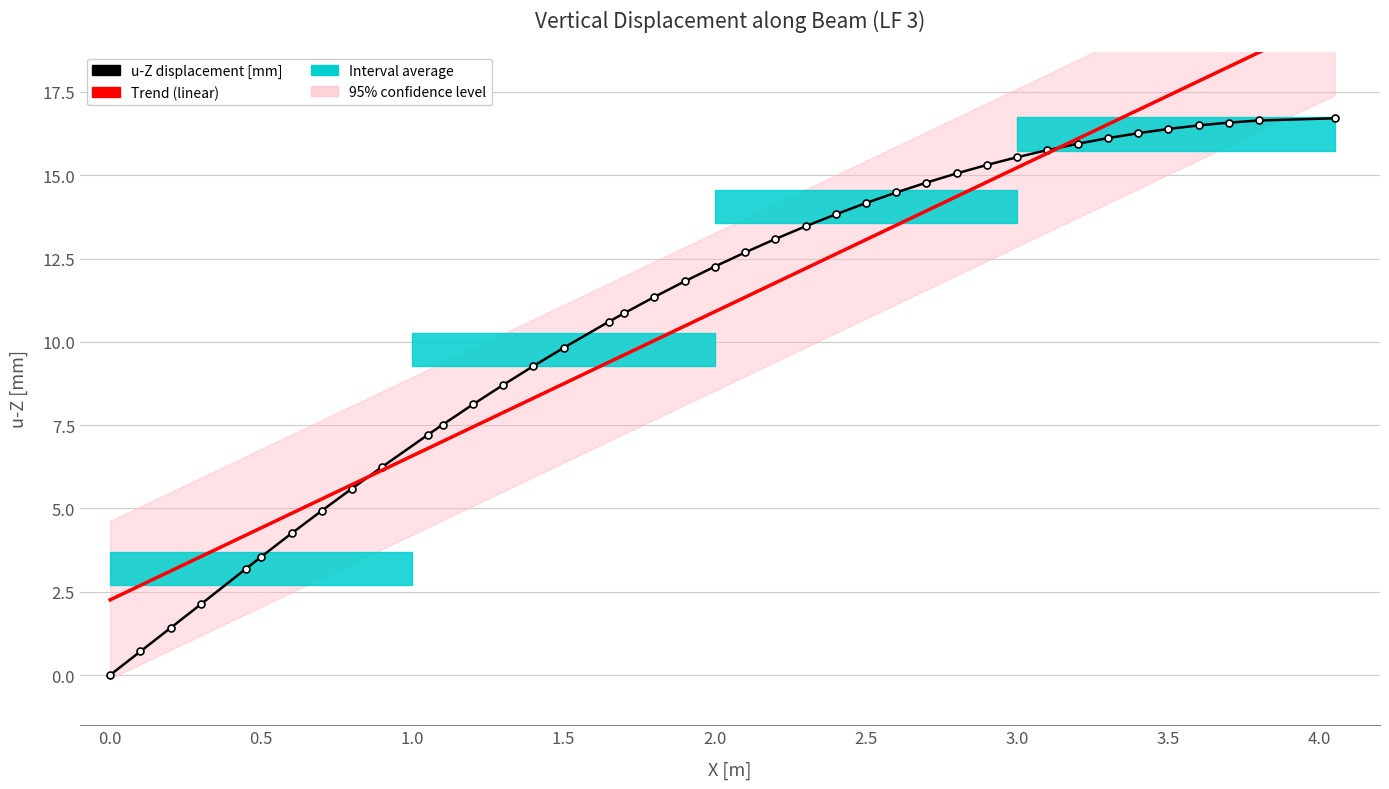

What is the difference between the maximum and minimum values in the Linear trend series?

17.5